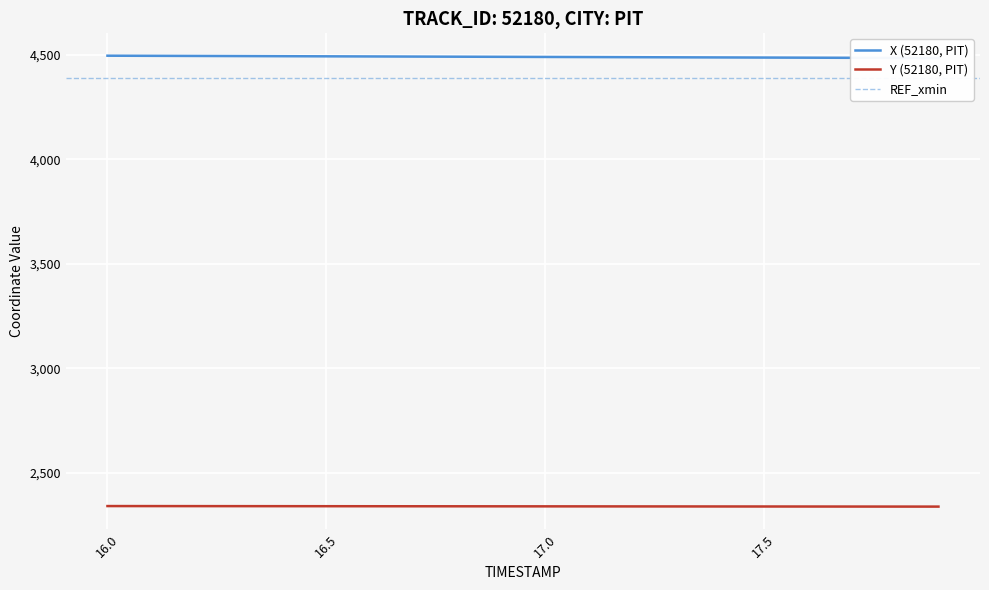

What is the average value of the Y series?

2338.8